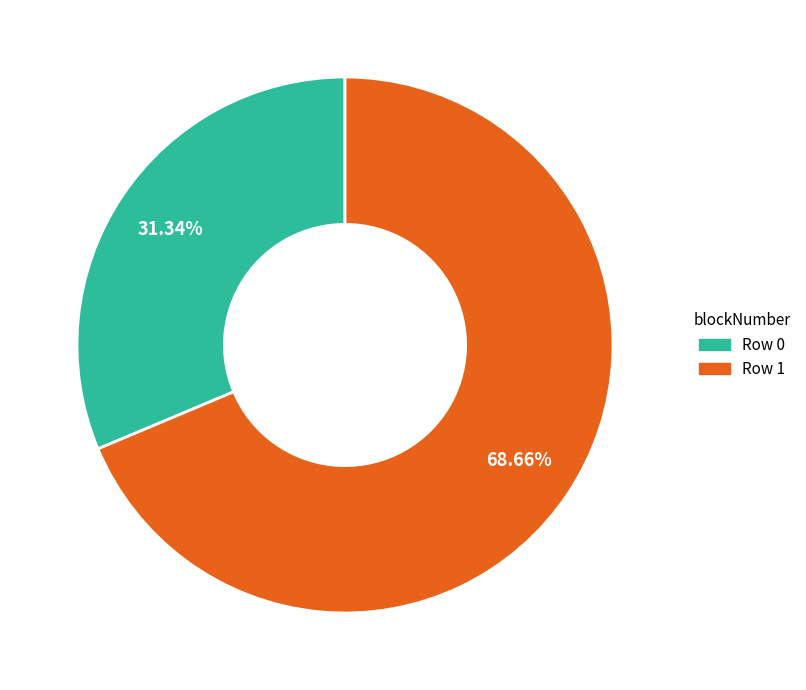

To the nearest percent, what is the difference between the largest and smallest slice percentages?

37%